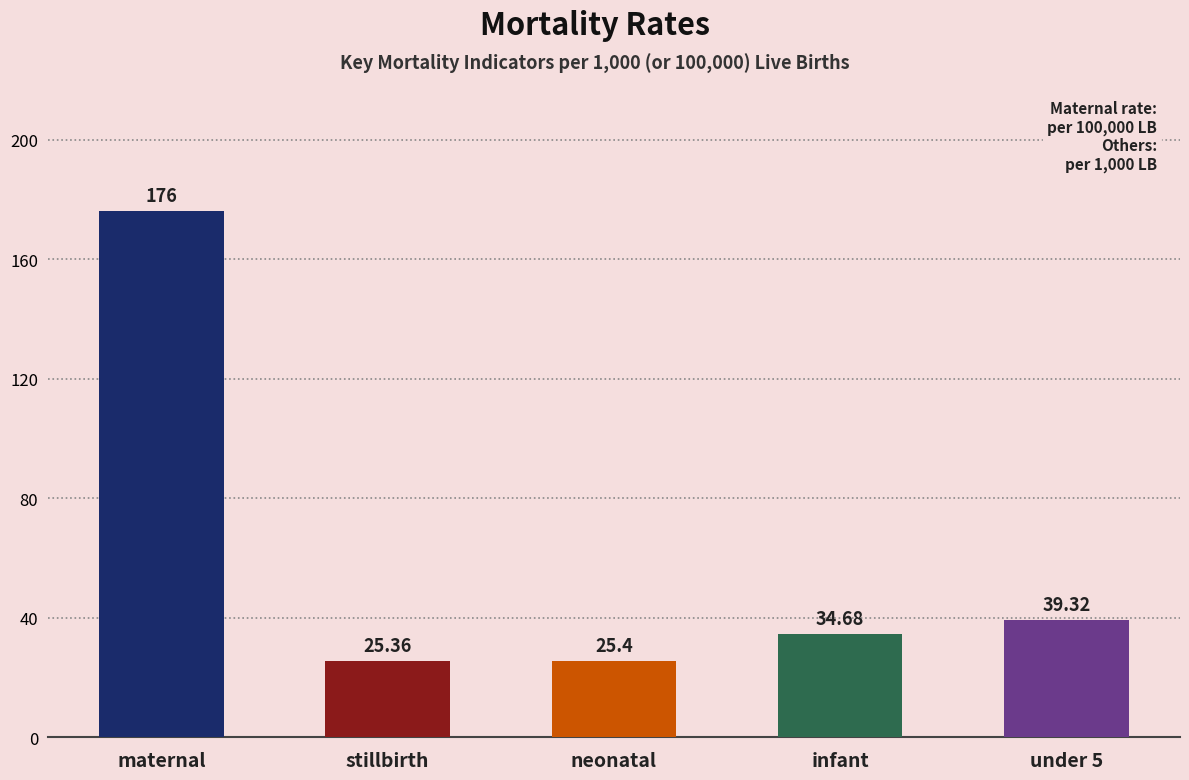

At which label does the data first exceed 34?

maternal